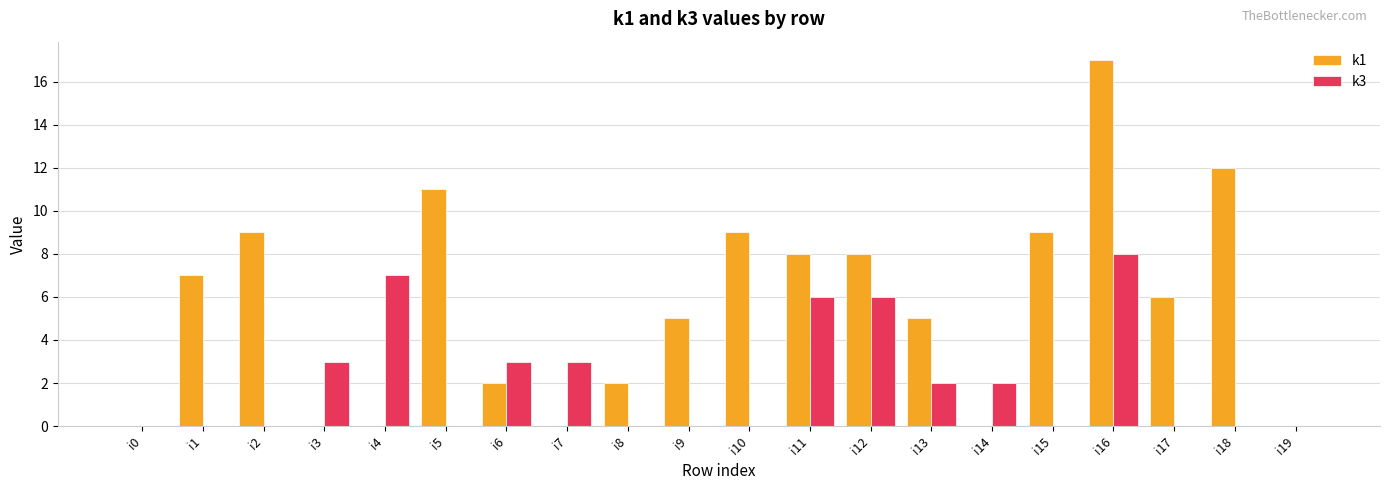

What is the sum of all k1 values?

110